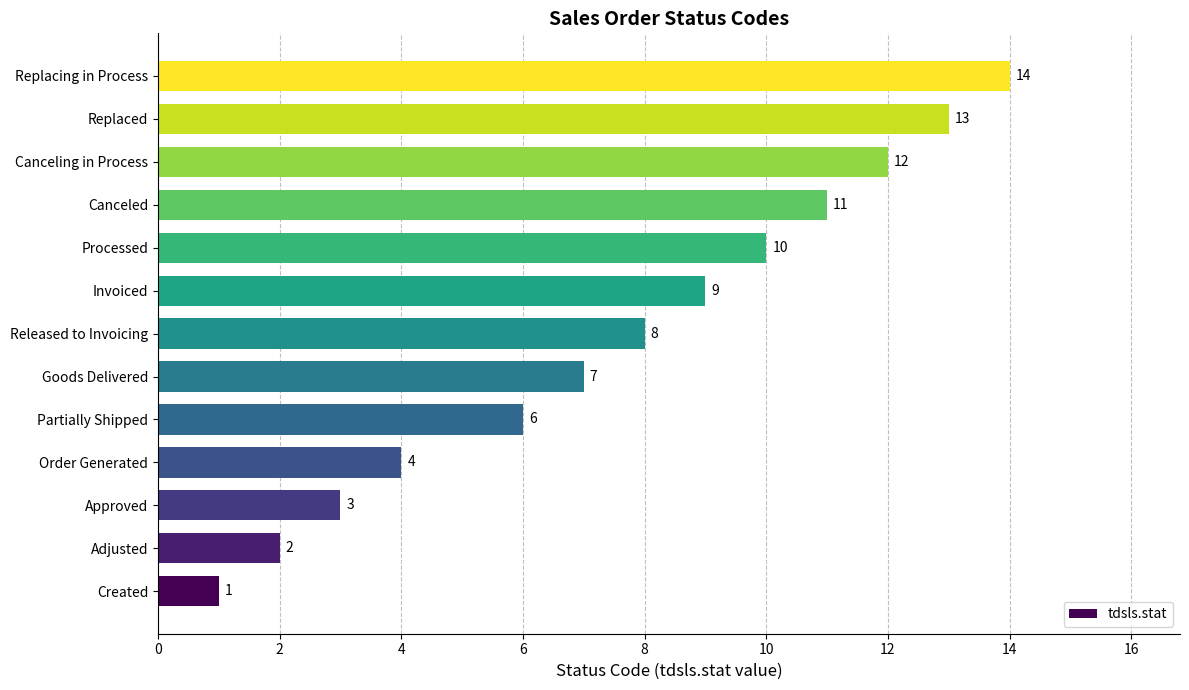

Read the value at Goods Delivered.

7